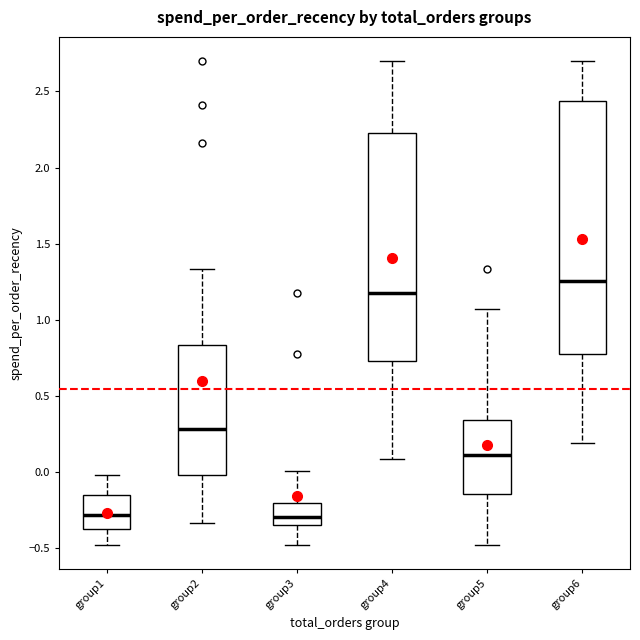

Where does the upper whisker of the box for group4 end on the y-axis? The values are not printed on the chart, so give them approximately, as read against the axis.

2.70